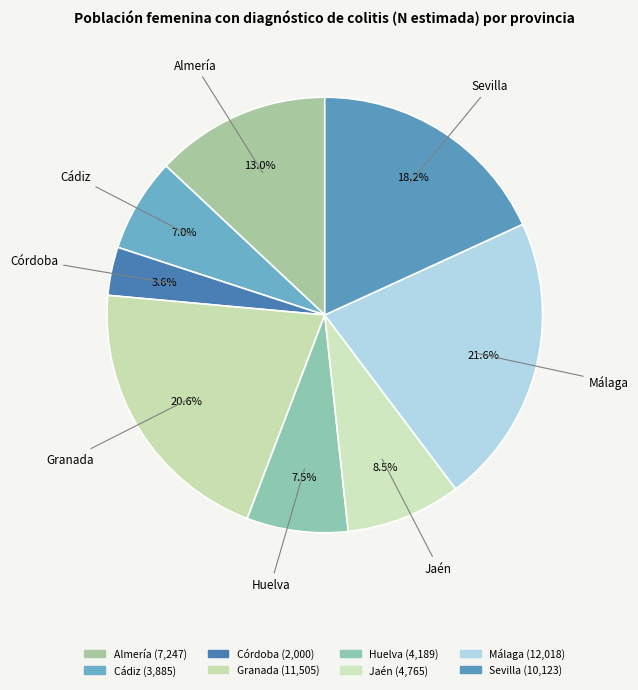

To the nearest percent, what is the difference between the largest and smallest slice percentages?

18%